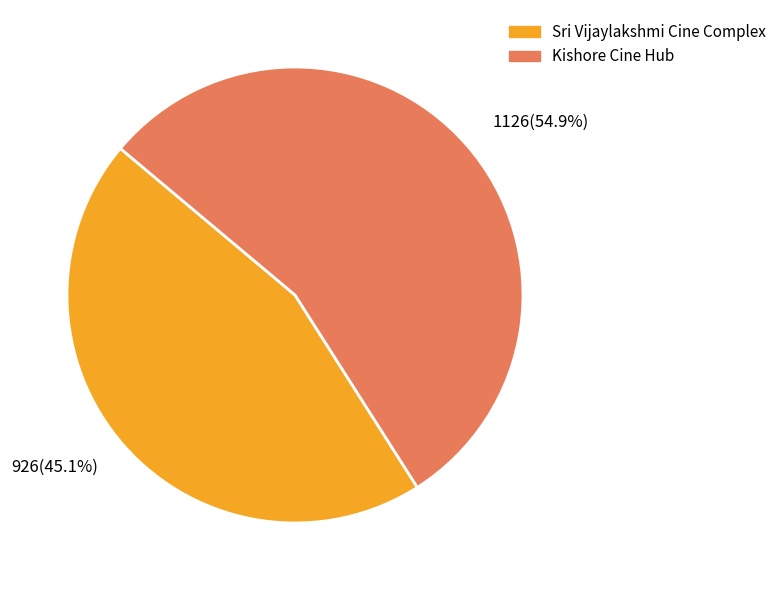

Rank the categories by value from lowest to highest.

Sri Vijaylakshmi Cine Complex, Kishore Cine Hub